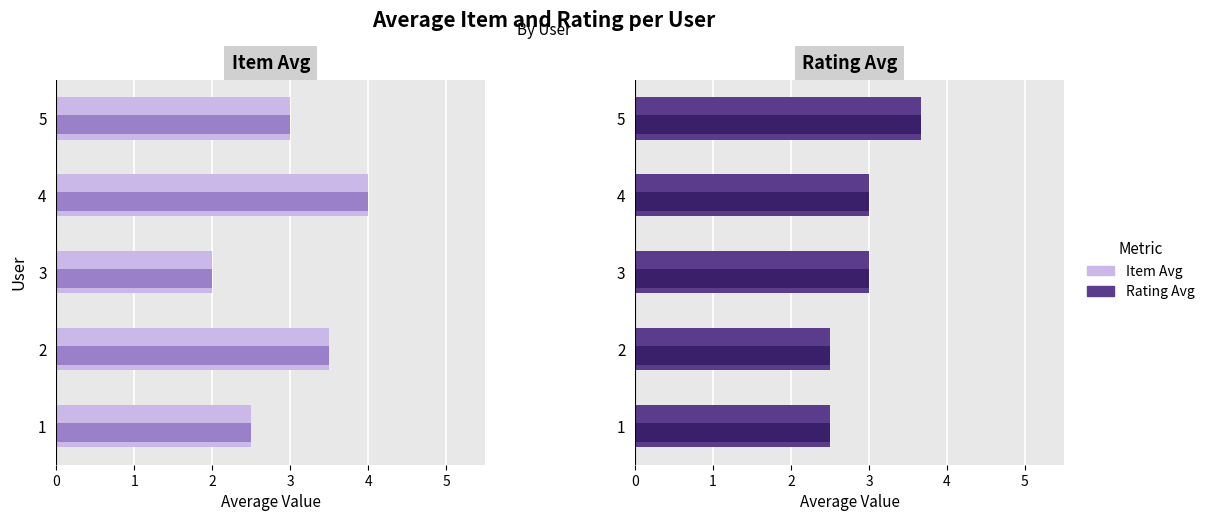

Which has a higher value, 5 or 3?

5